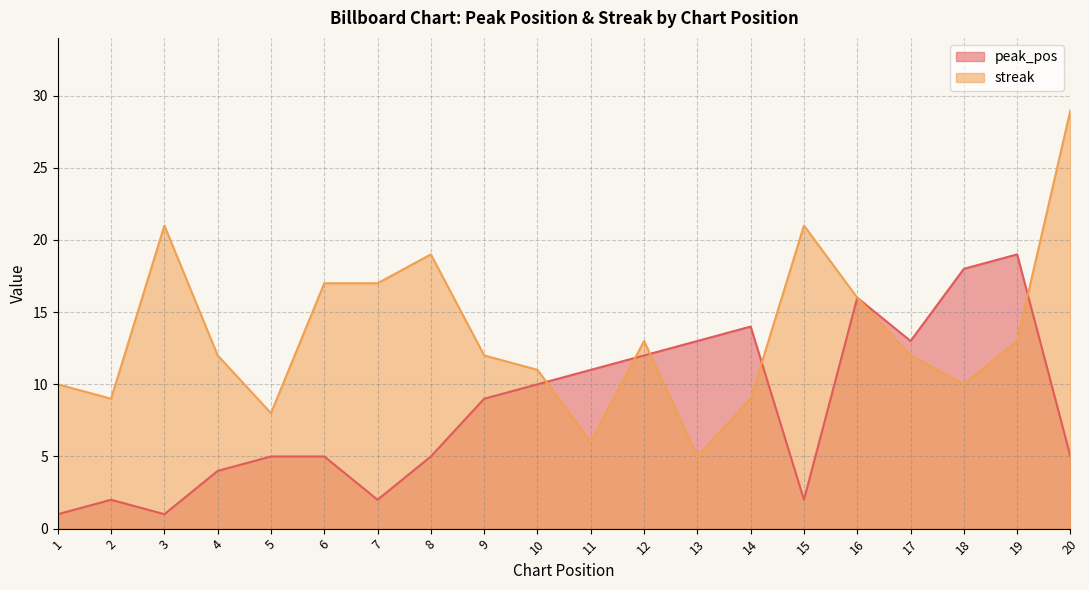

What value does the peak_pos series have at 18?

18